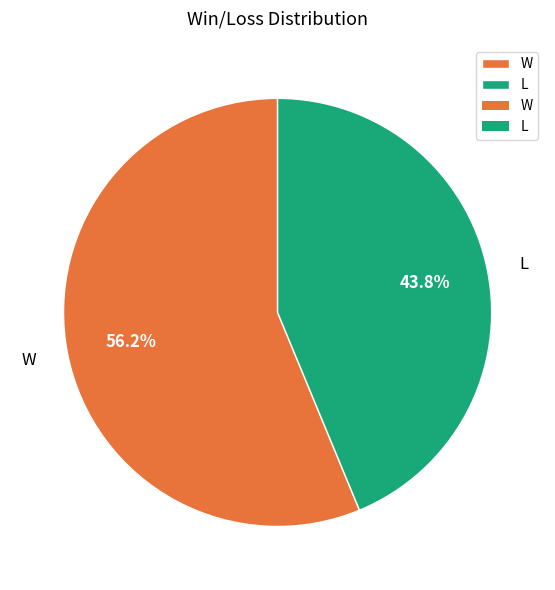

To the nearest percent, what percentage of the pie is W?

56%